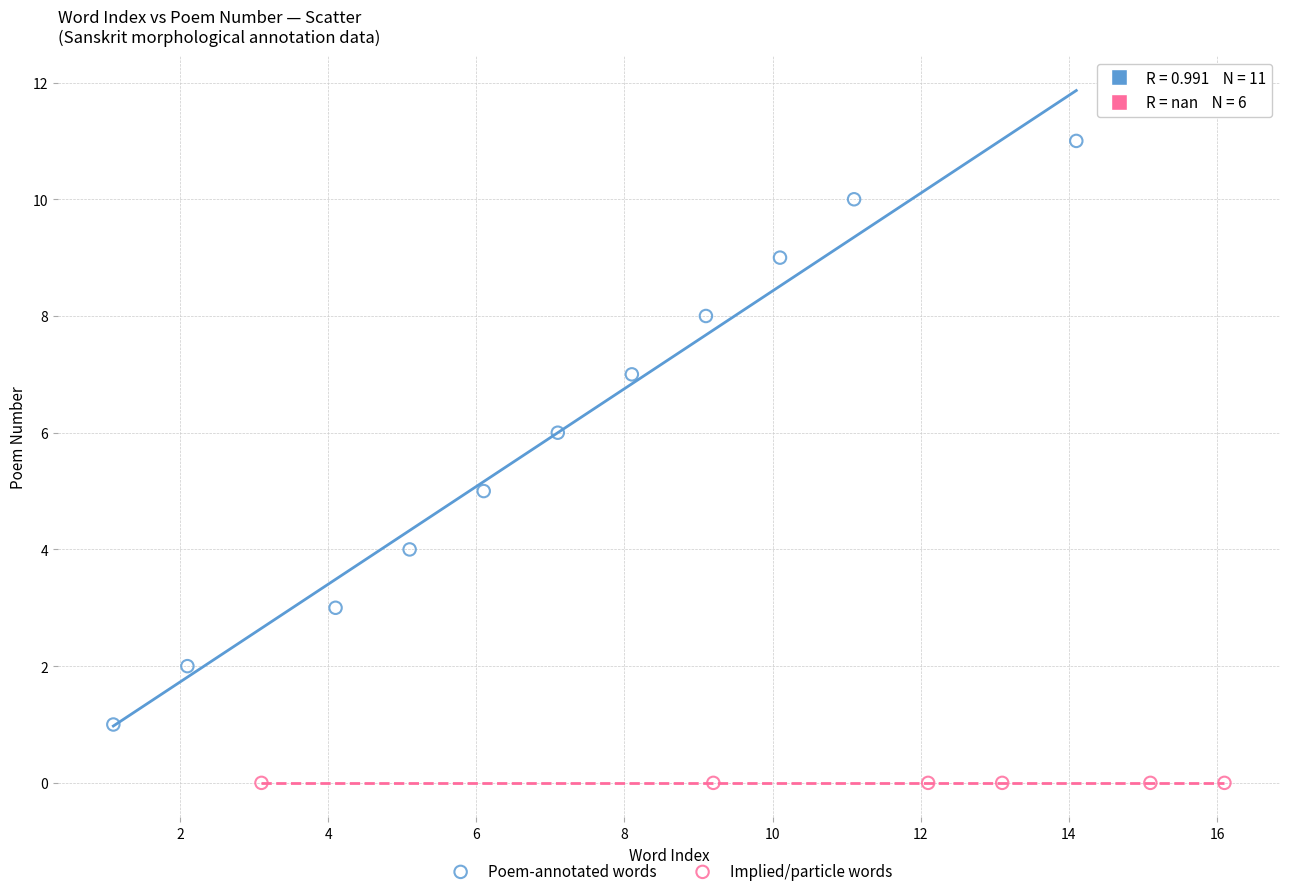

Which series contains the highest Y value?

Poem-annotated words